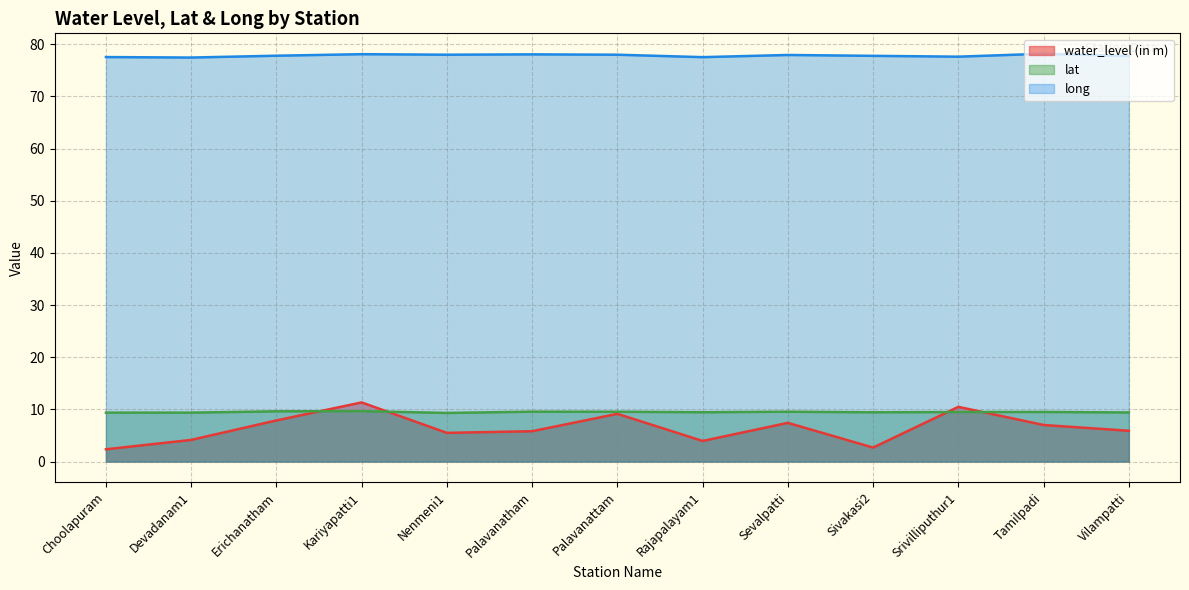

At how many categories does at least one series exceed 21?

13